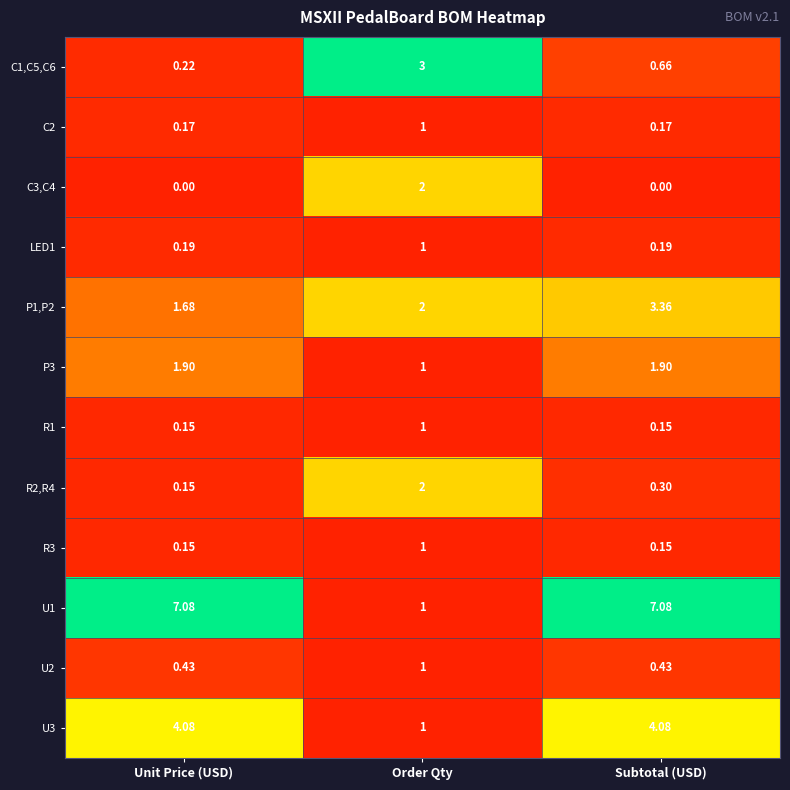

At which label does C2 reach its peak?

Order Qty